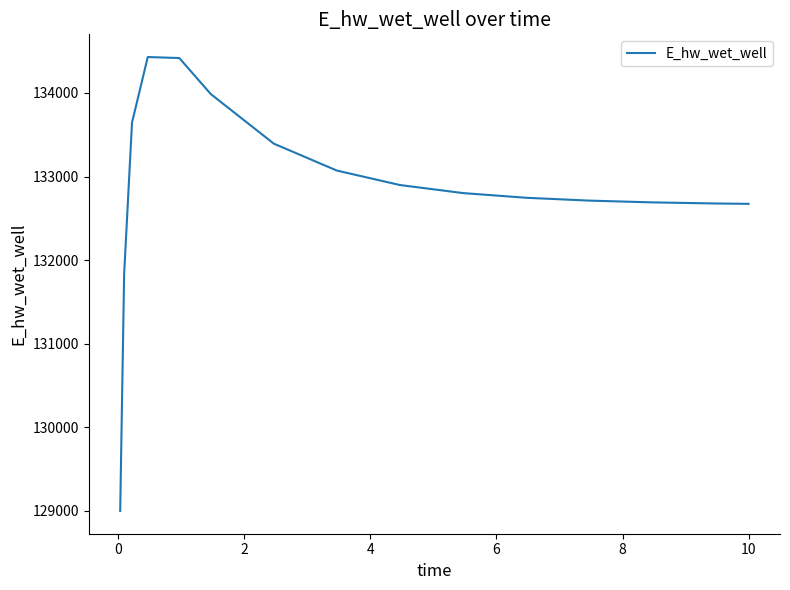

What is the greatest value displayed?

134429.9